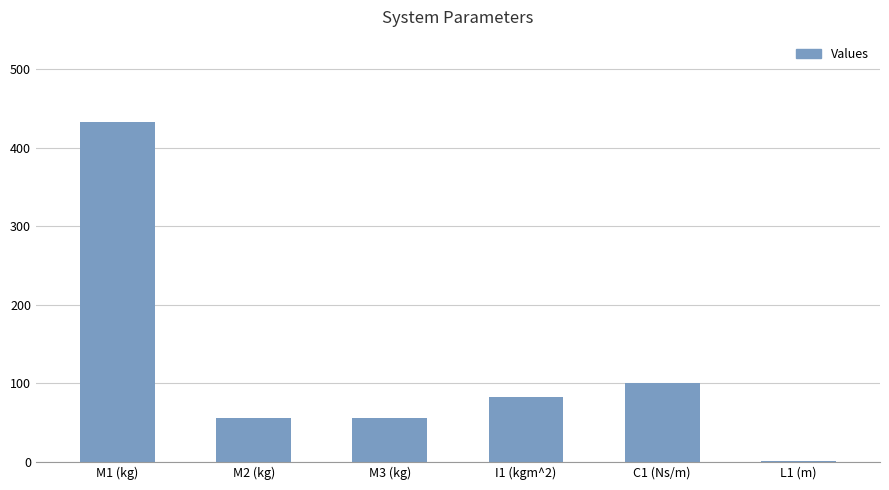

Between I1 (kgm^2) and M2 (kg), which is larger?

I1 (kgm^2)